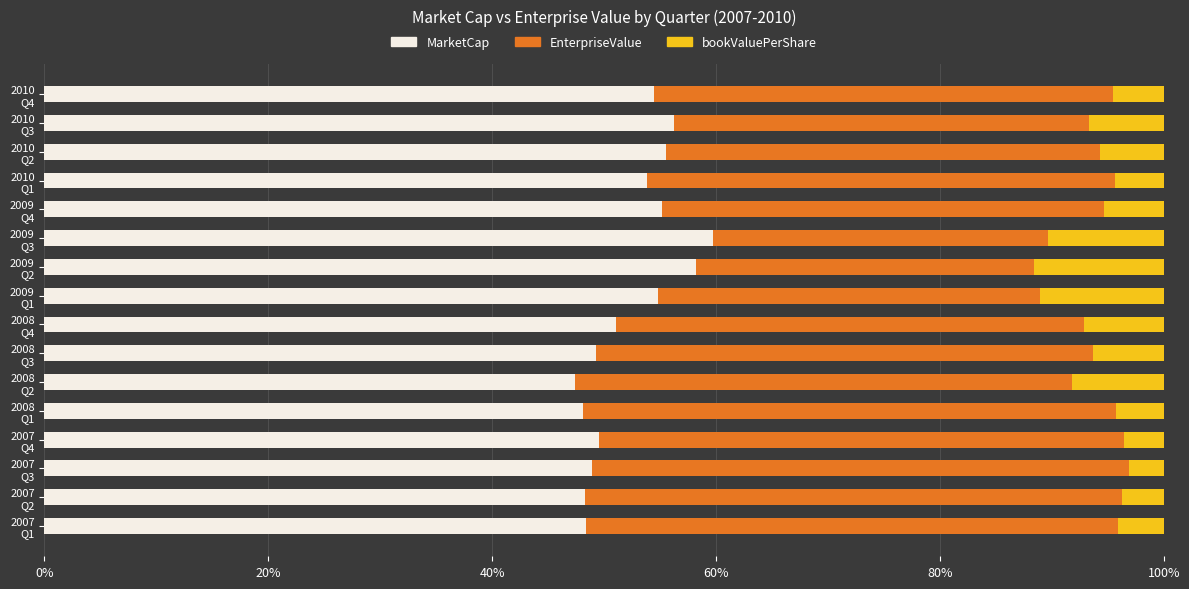

What is the sum of all MarketCap values?

839.0